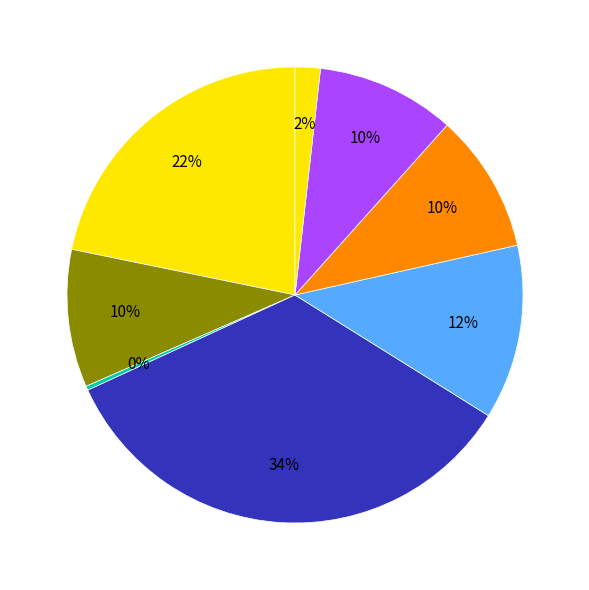

How many slices are in this pie chart?

8